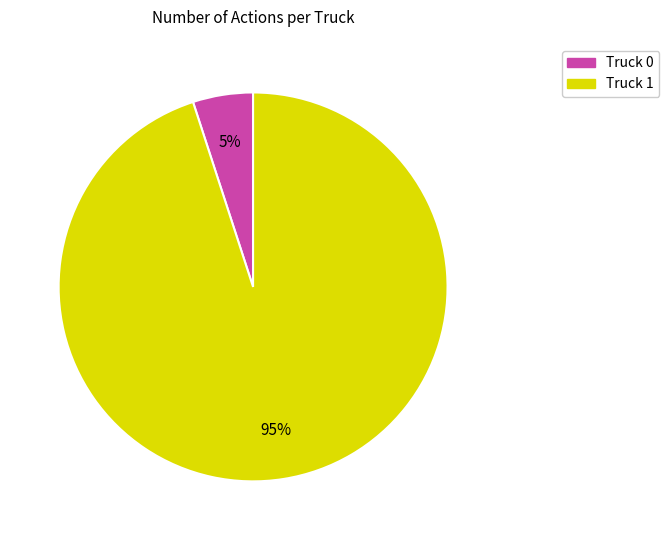

Which has a higher value, Truck 1 or Truck 0?

Truck 1